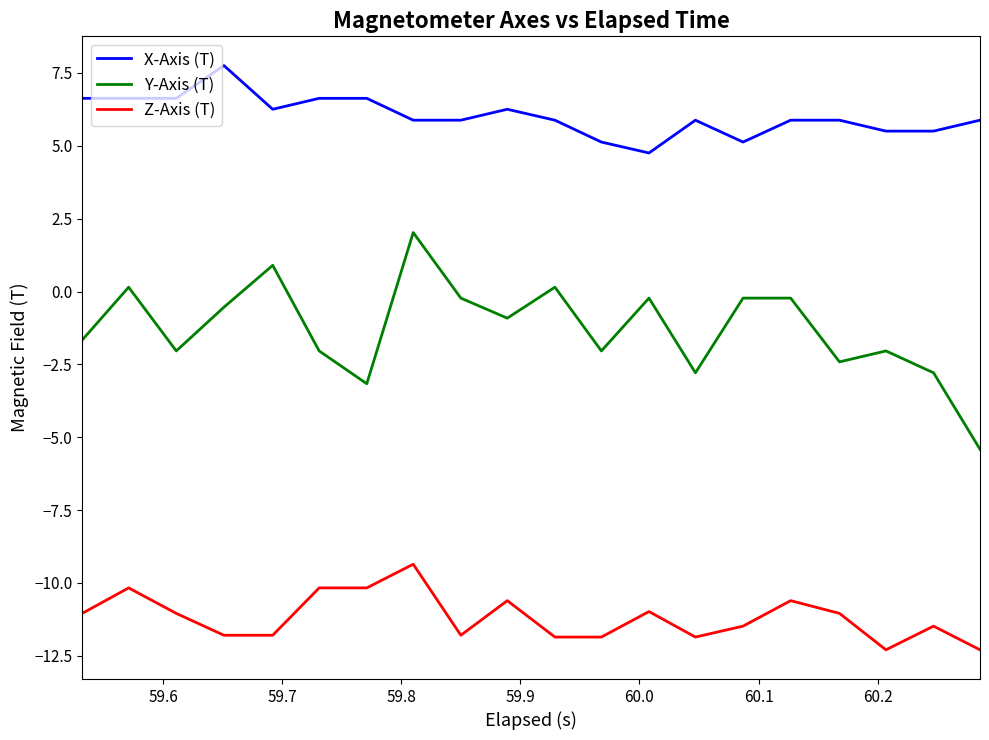

True or false: Z-Axis (T) and X-Axis (T) cross at least once.

False